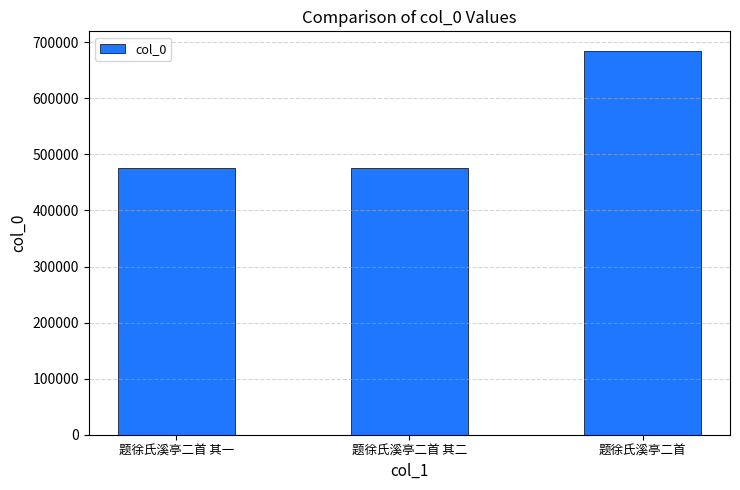

Where is the data nearest to the value 580667?

题徐氏溪亭二首 其二